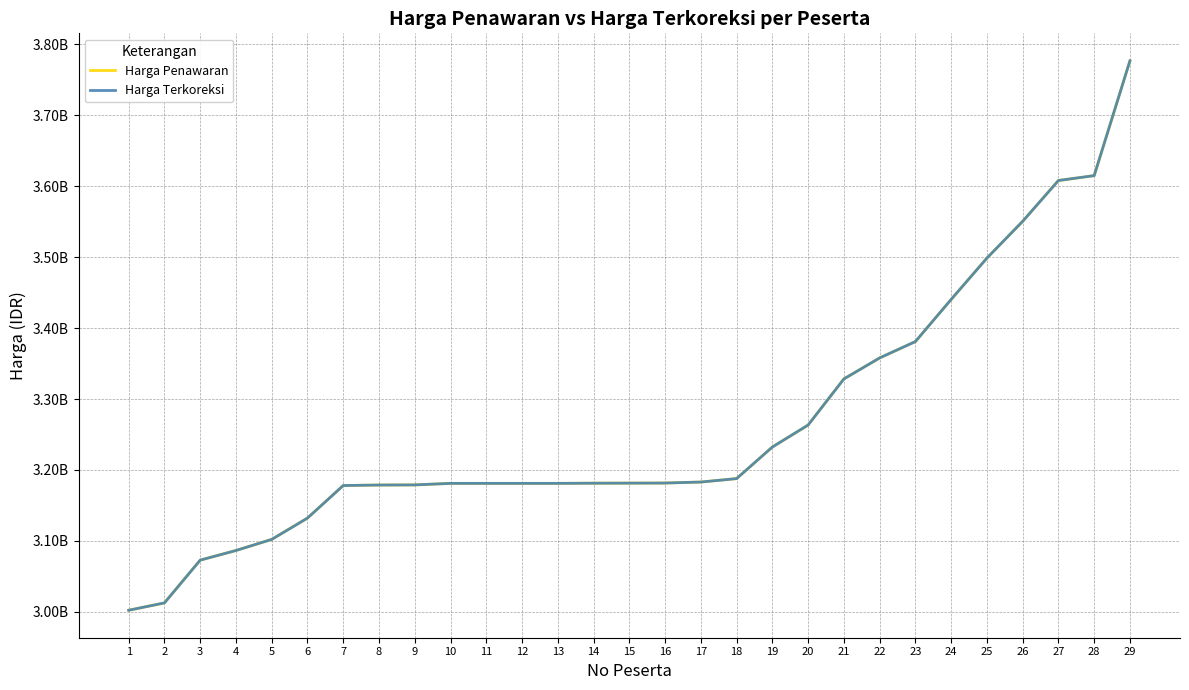

At how many categories does at least one series exceed 3059355892?

27